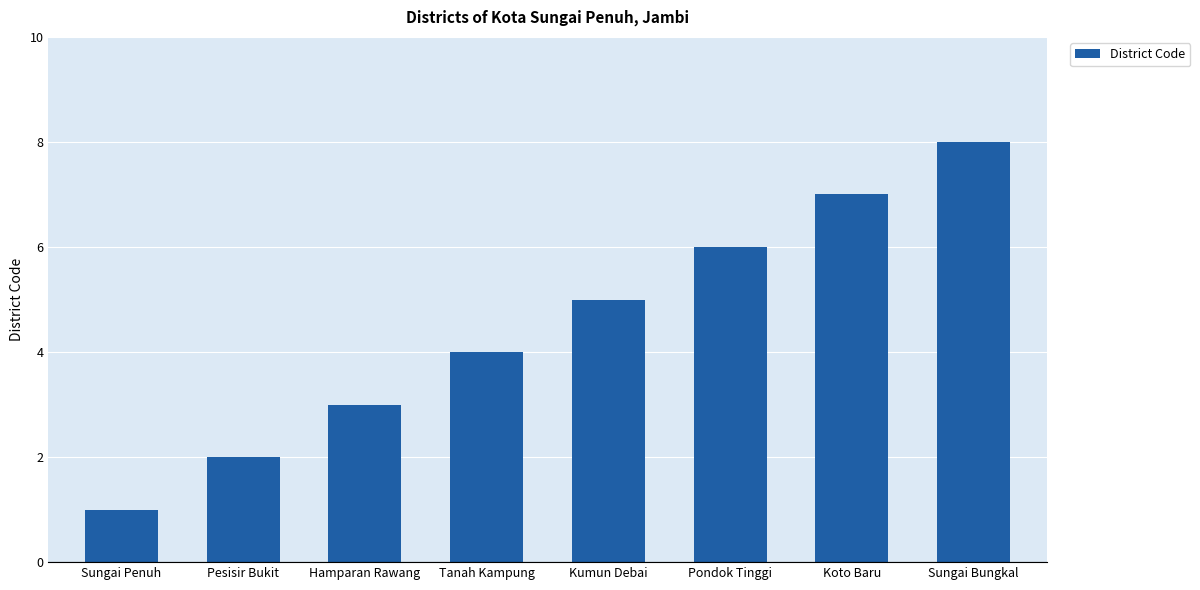

The chart shows a value of 7 at Kumun Debai. True or false?

False